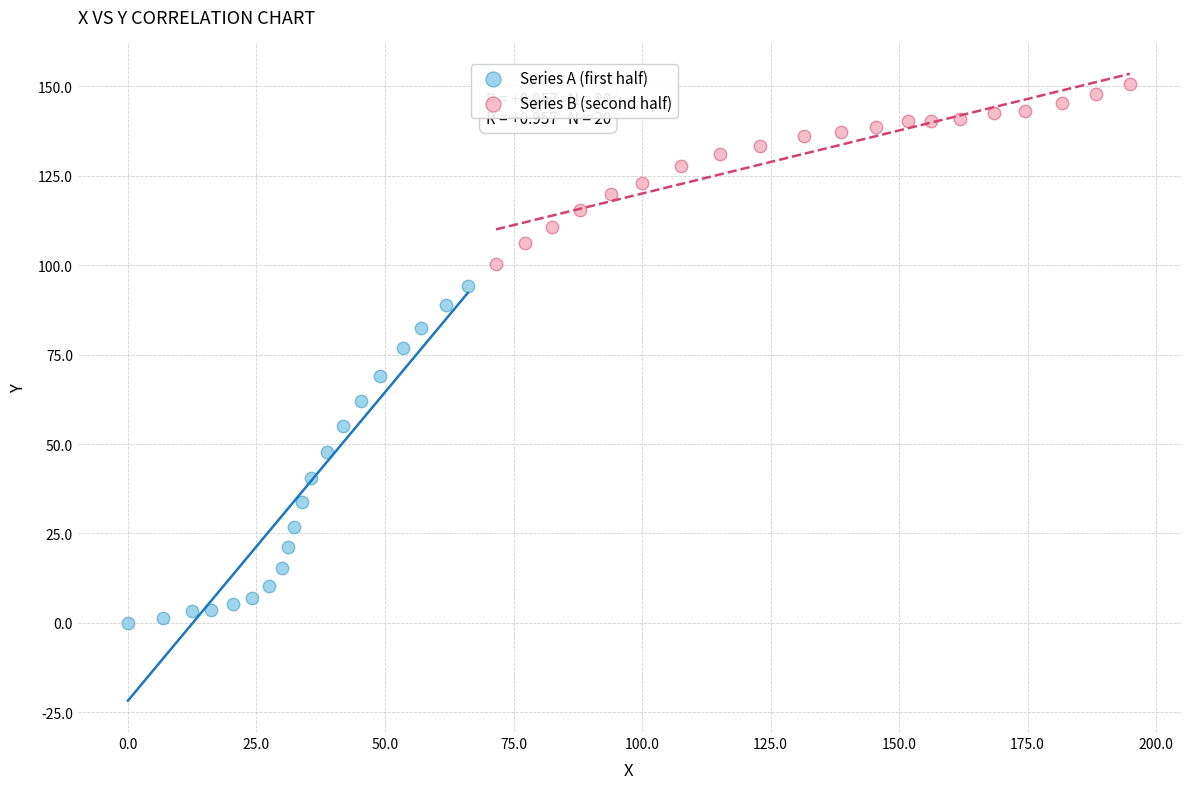

Which series reaches the minimum Y coordinate?

Series A (first half)